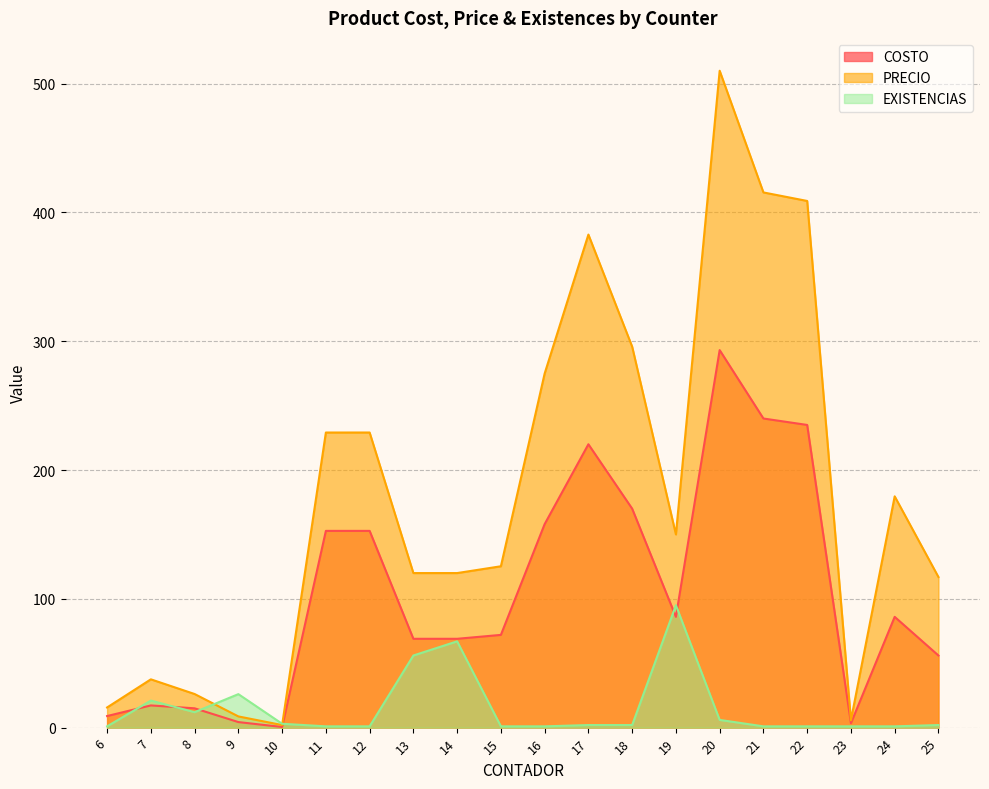

List the series in order of their overall mean, lowest first.

EXISTENCIAS, COSTO, PRECIO